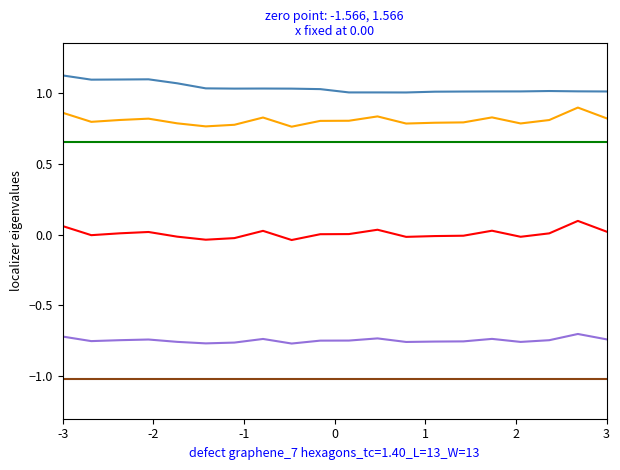

What is the minimum value shown in the chart?

-1.0